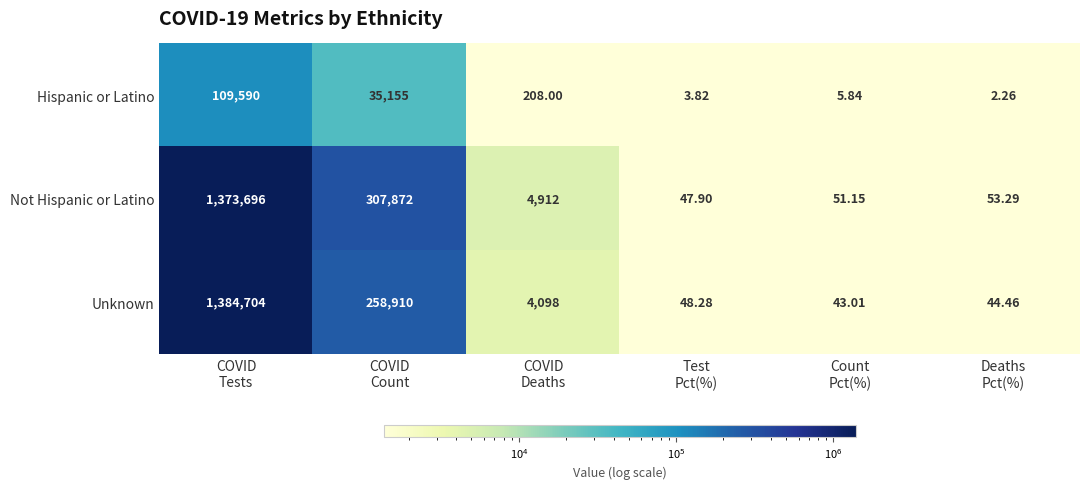

Between COVID
Deaths and Count
Pct(%), which series saw the biggest shift?

Not Hispanic or Latino